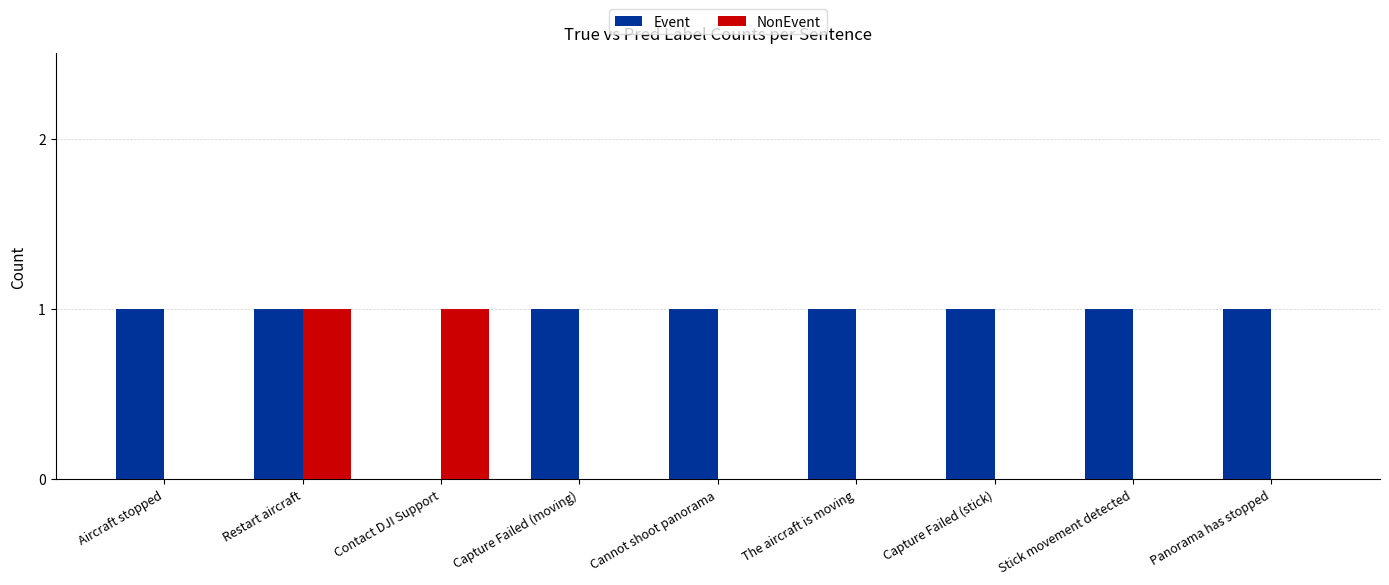

True or false: Event has a value of 1 at Capture Failed (stick).

True